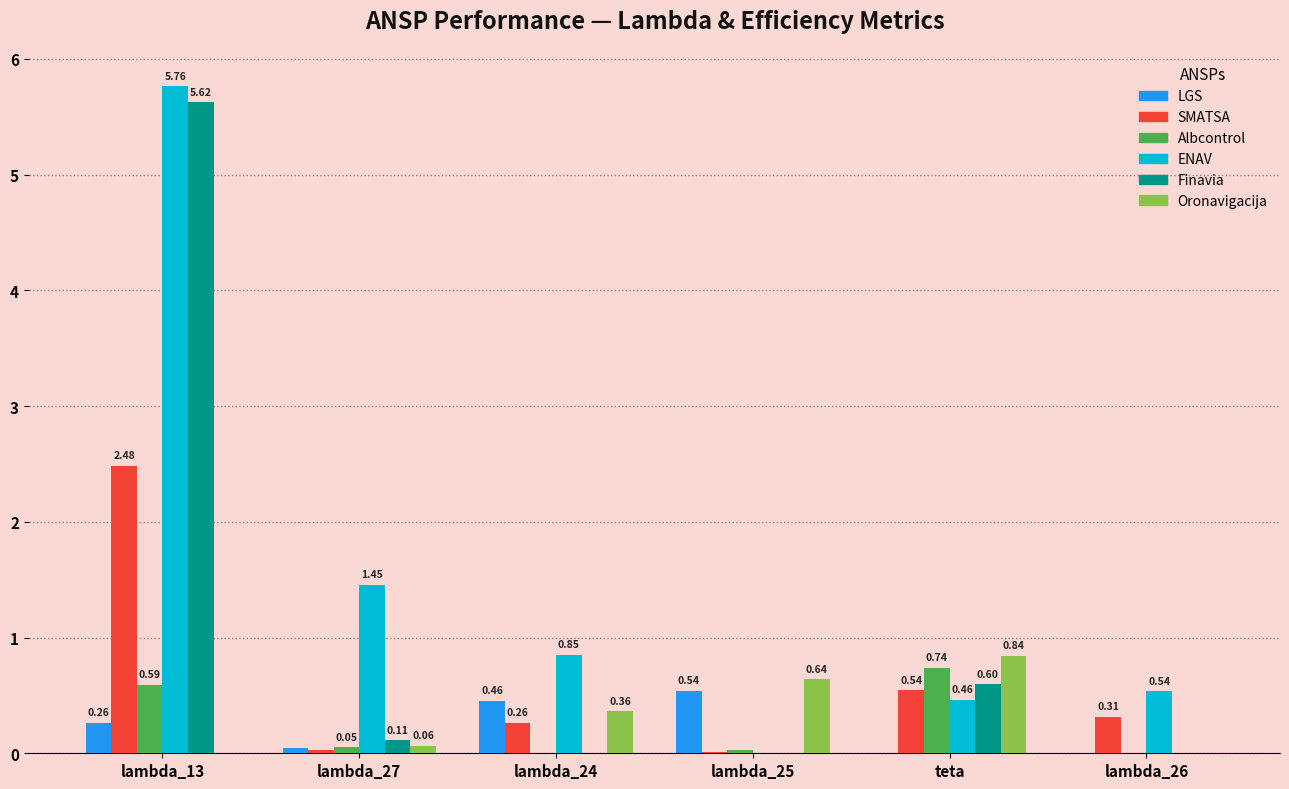

Is the value of ENAV at lambda_13 greater than the value of Albcontrol at lambda_25?

Yes